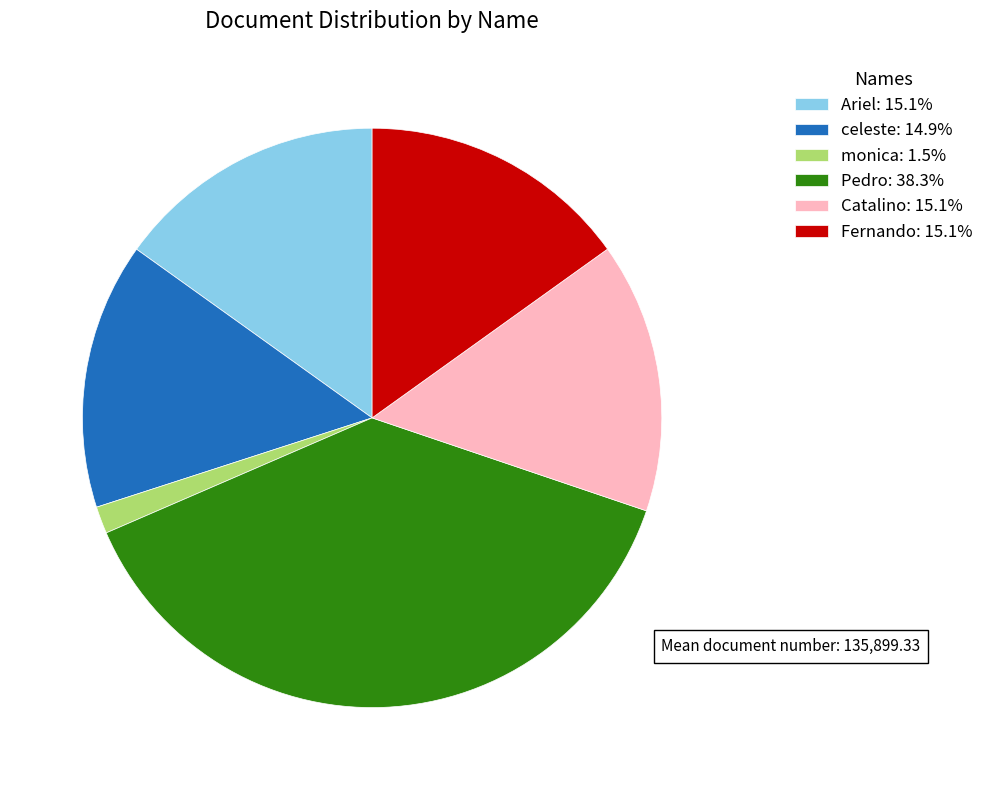

How many slices are in this pie chart?

6